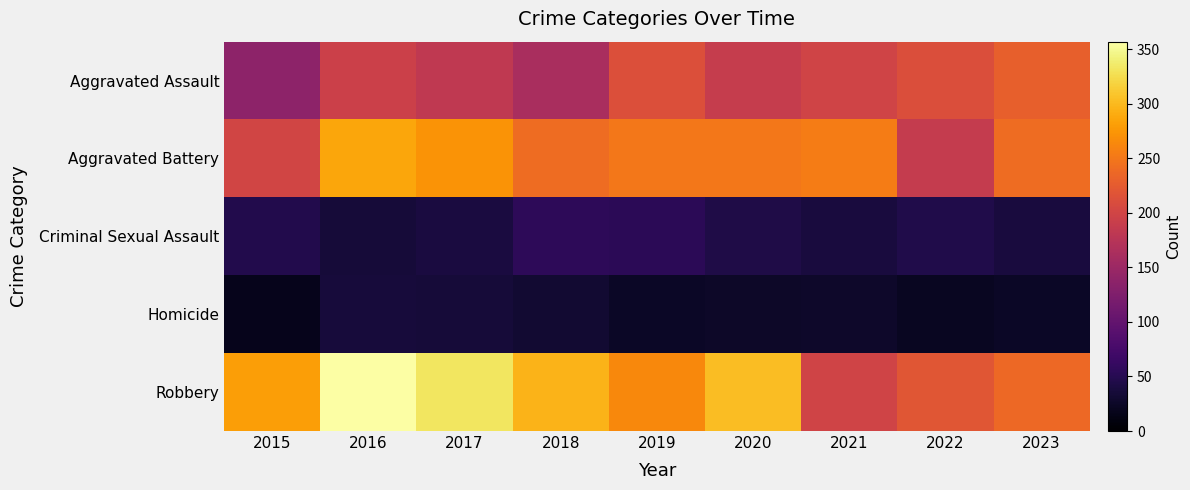

Reading left to right, what are all the values shown in this chart?

Aggravated Assault: 2015=138	2016=194	2017=183	2018=162	2019=213	2020=189	2021=199	2022=211	2023=230
Aggravated Battery: 2015=200	2016=286	2017=272	2018=241	2019=251	2020=250	2021=255	2022=187	2023=241
Criminal Sexual Assault: 2015=47	2016=35	2017=40	2018=55	2019=54	2020=44	2021=39	2022=45	2023=39
Homicide: 2015=17	2016=37	2017=35	2018=31	2019=25	2020=26	2021=27	2022=21	2023=24
Robbery: 2015=281	2016=357	2017=332	2018=296	2019=264	2020=303	2021=199	2022=219	2023=238